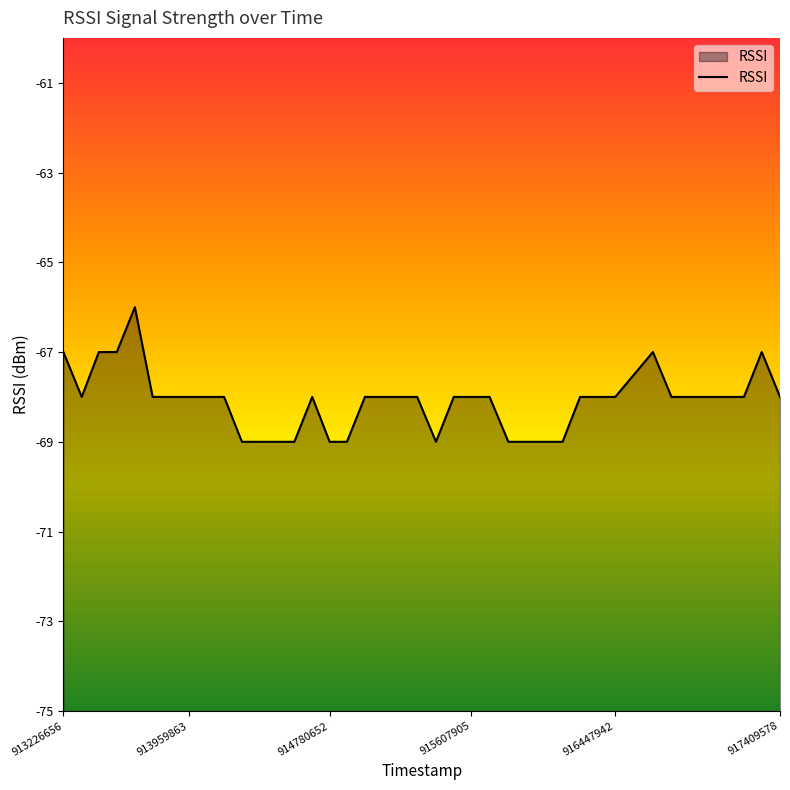

Reading left to right, extract all data points from this chart.

-67	-68	-67	-67	-66	-68	-68	-68	-68	-68	-69	-69	-69	-69	-68	-69	-69	-68	-68	-68	-68	-69	-68	-68	-68	-69	-69	-69	-69	-68	-68	-68	-67	-68	-68	-68	-68	-68	-67	-68